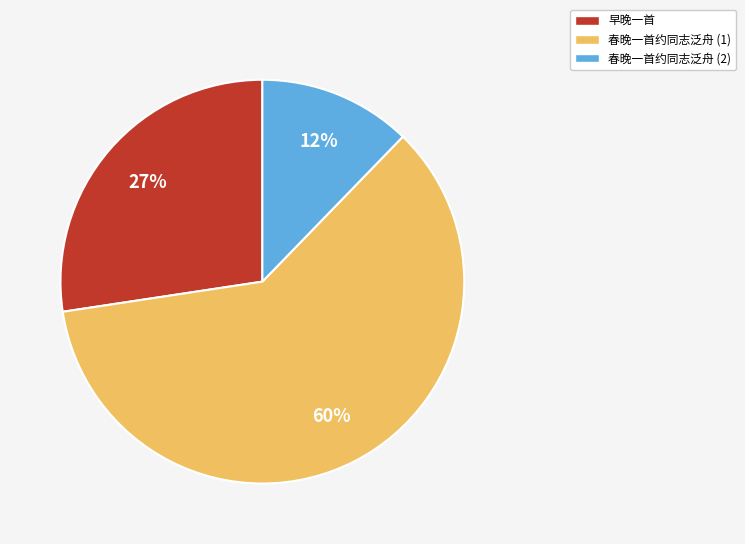

The 春晚一首约同志泛舟 (1) slice represents 60% of the pie. True or false?

True